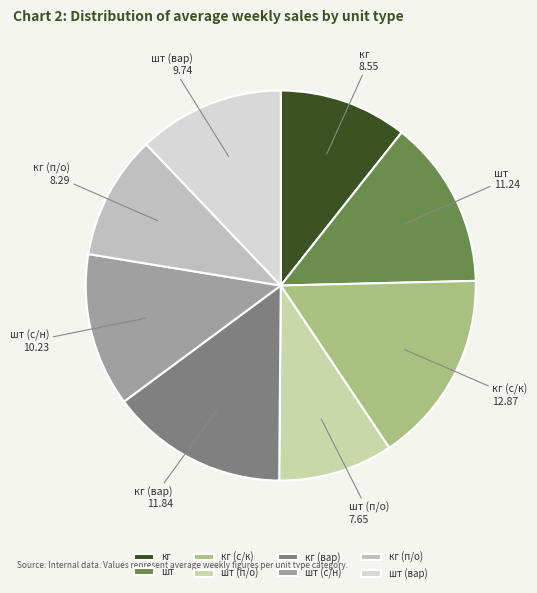

What is the largest slice in the pie chart?

кг (с/к)